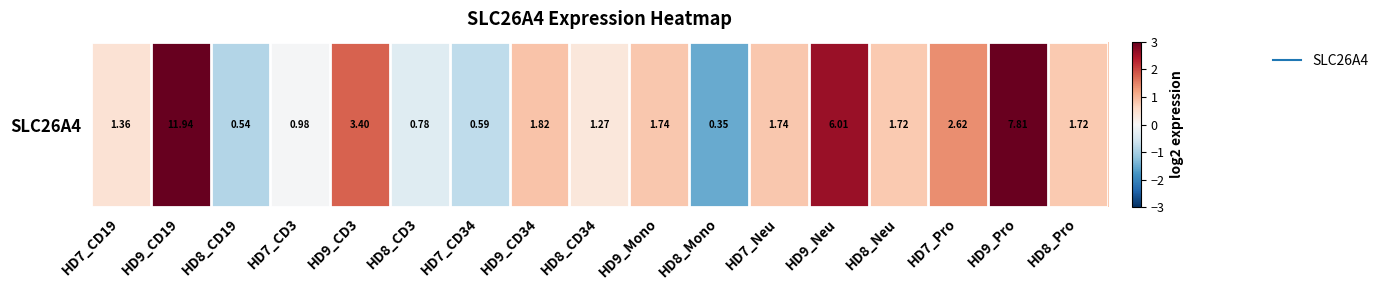

What is the sum of the values at HD9_CD3 and HD9_Mono?

2.6